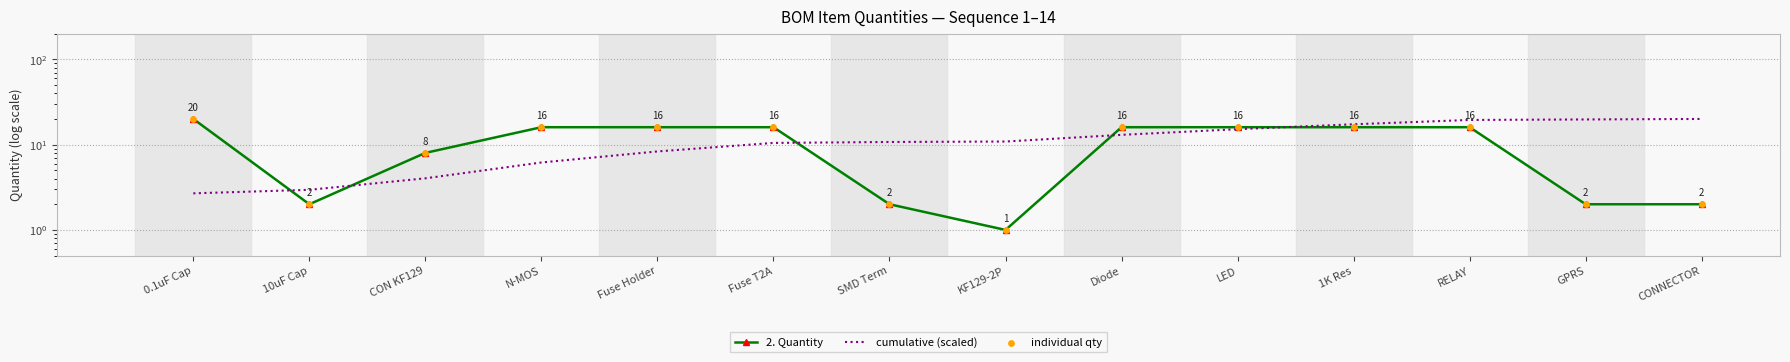

What are all the series names shown in the legend?

2. Quantity, cumulative (scaled), individual qty